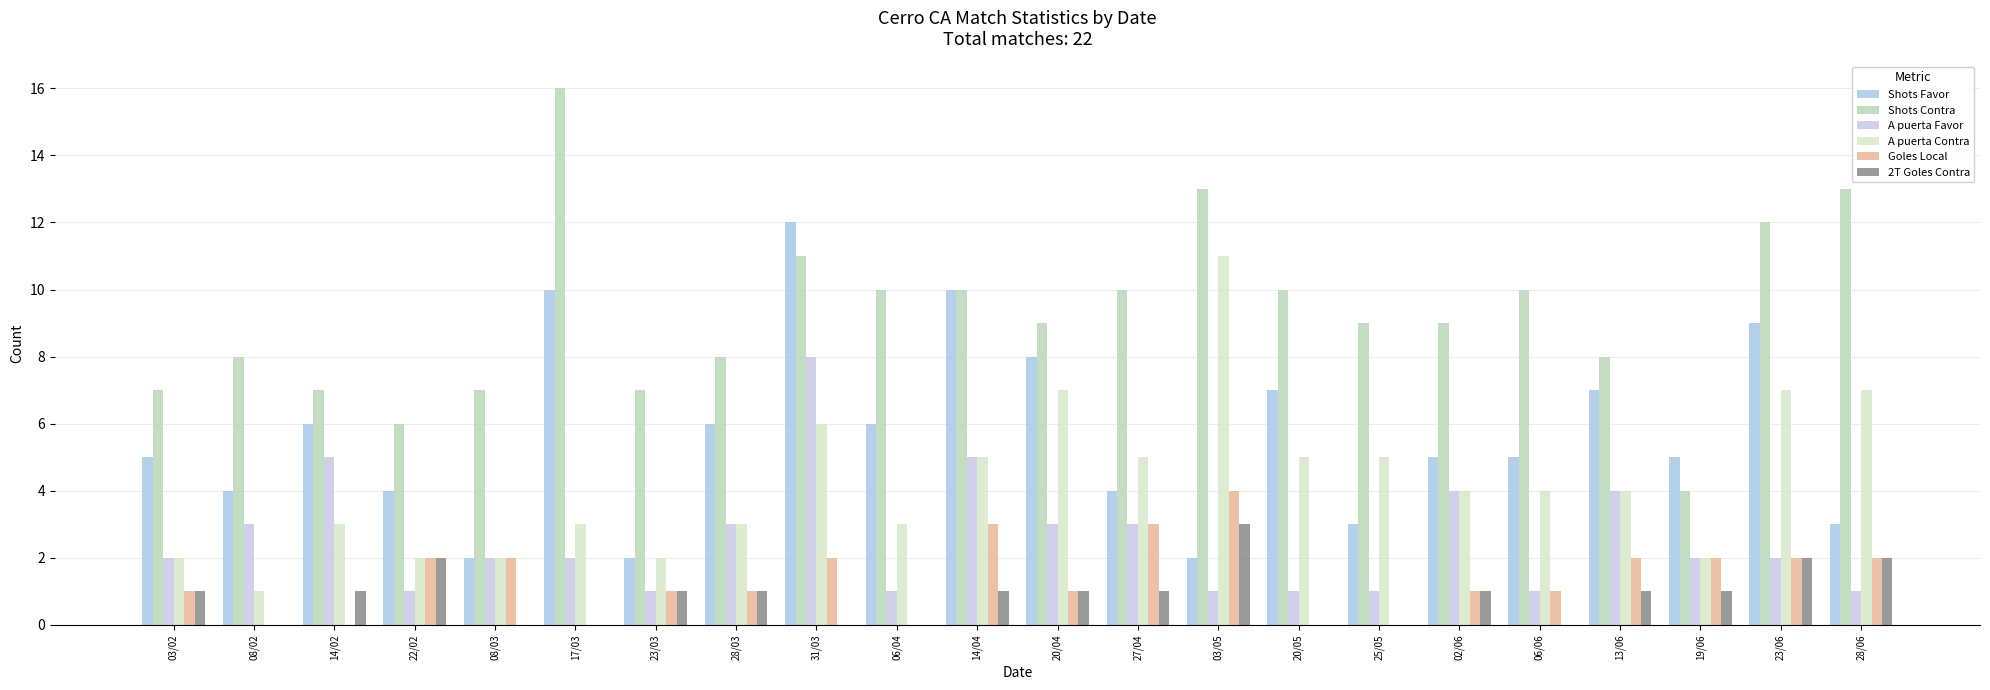

Which series changed the most between 06/04 and 20/04?

A puerta Contra